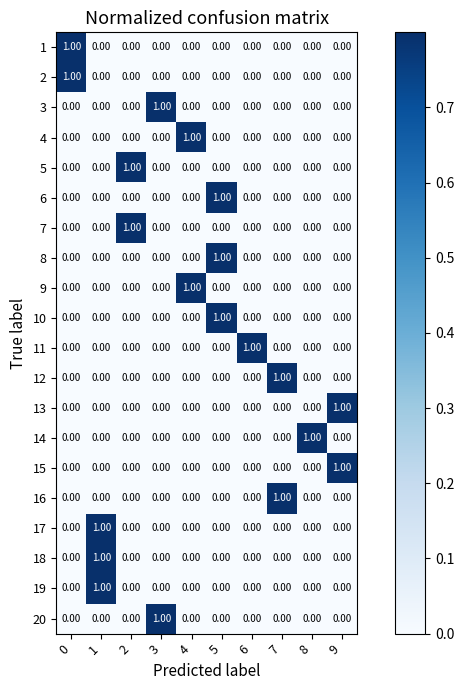

At how many categories does at least one series exceed 0?

10